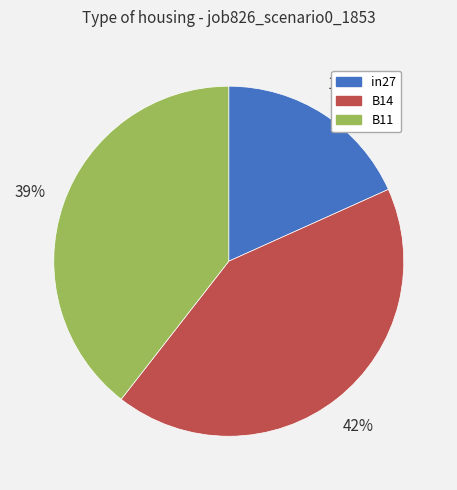

How many slices are in this pie chart?

3